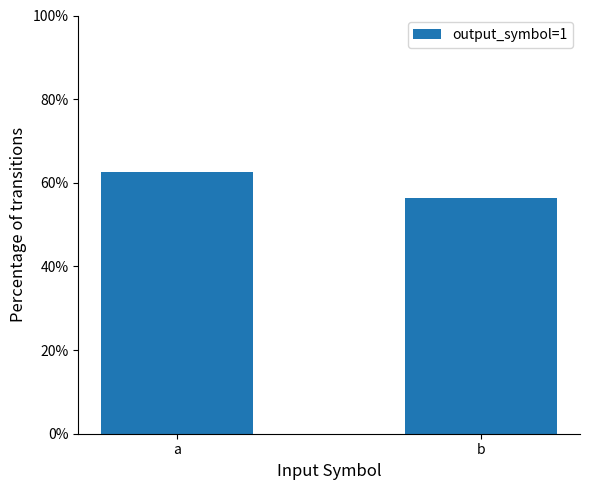

Are the bars grouped side by side (vs. stacked)?

No